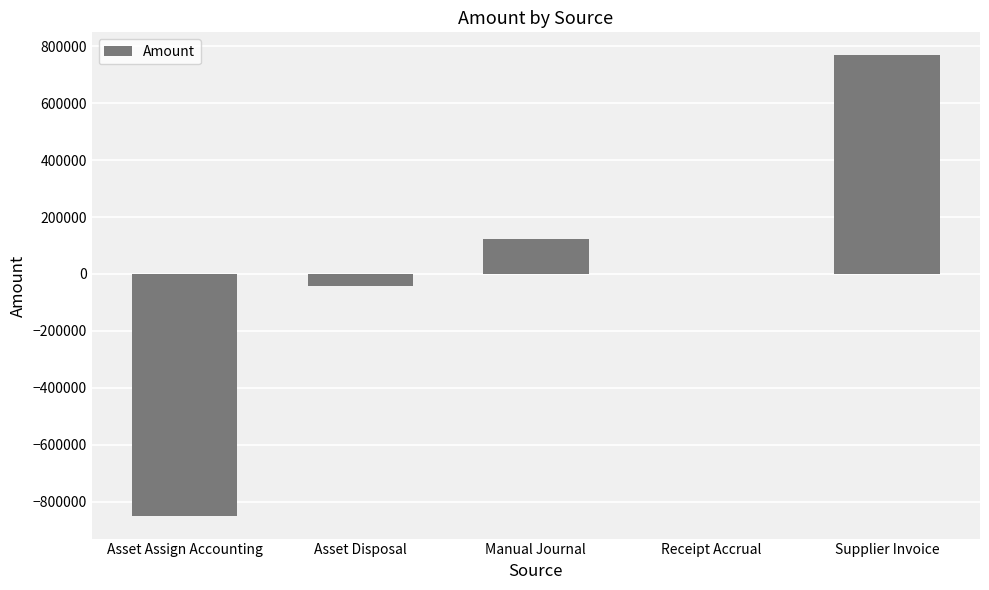

What is the greatest value displayed?

768556.4